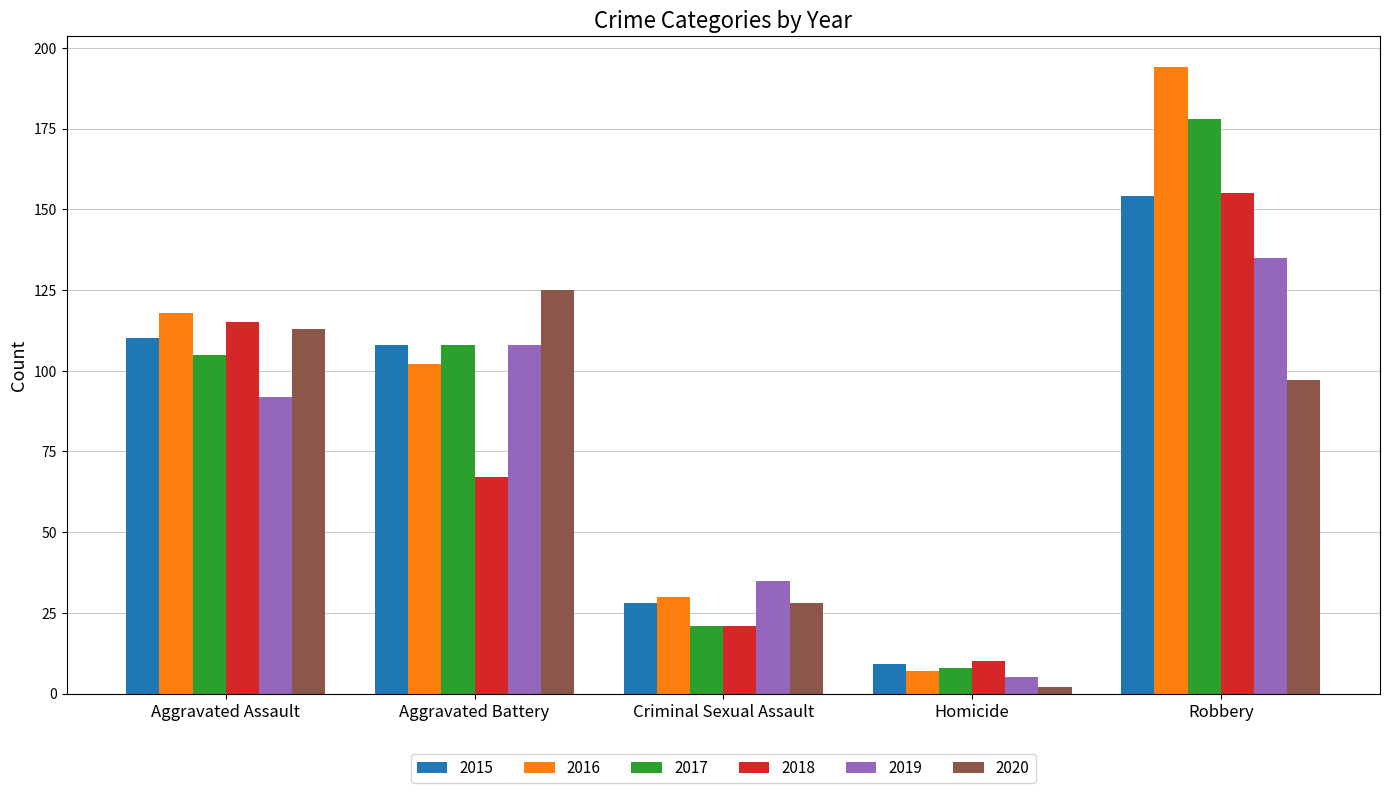

How many bars are there in total?

30